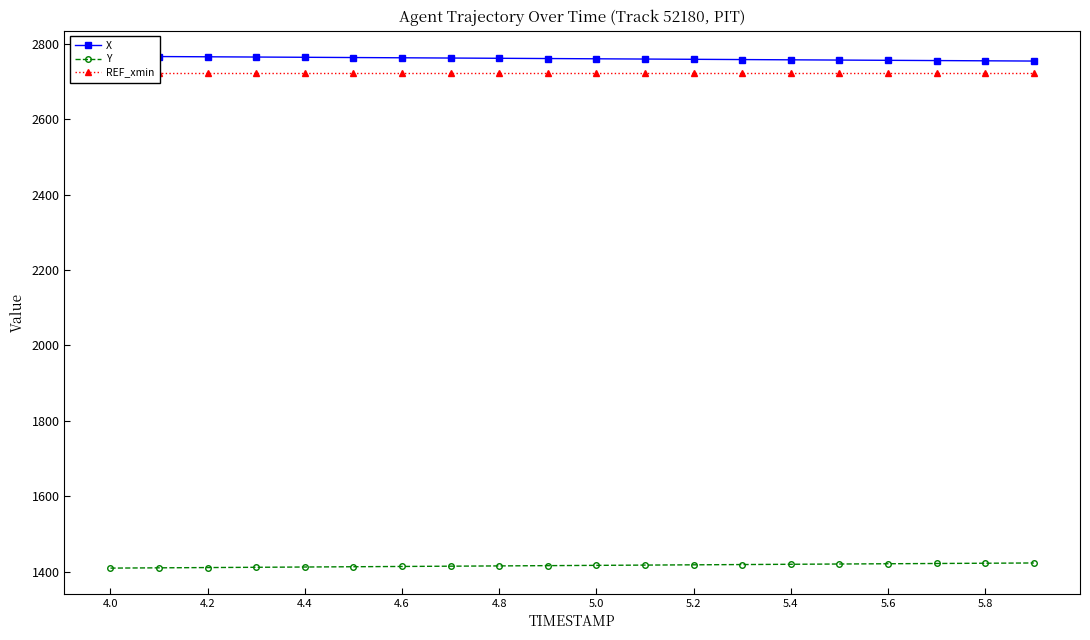

How many categories are shown in the chart?

20